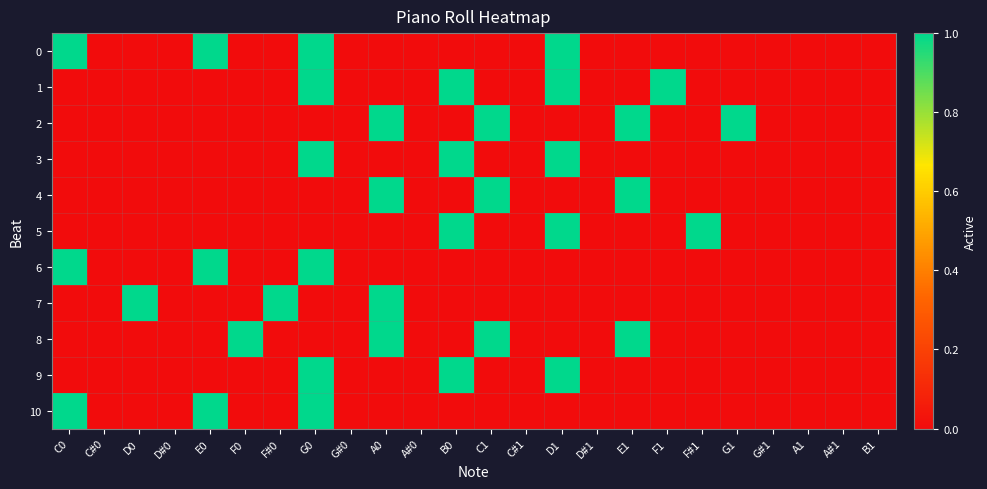

What is the maximum value shown in the chart?

1